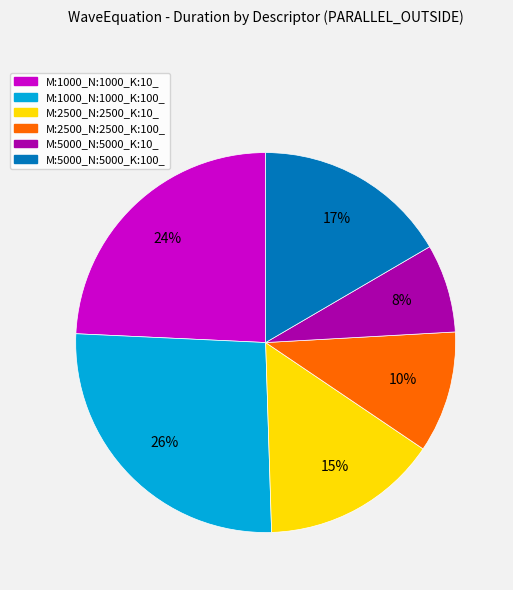

Which category has the smallest portion of the pie?

M:5000_N:5000_K:10_